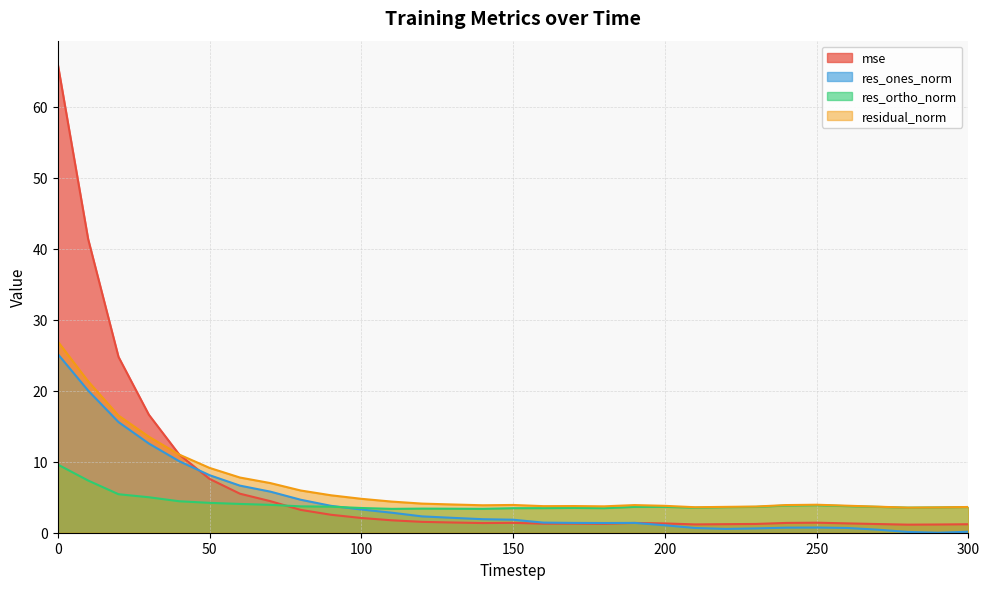

Which series has the largest total across all categories?

mse